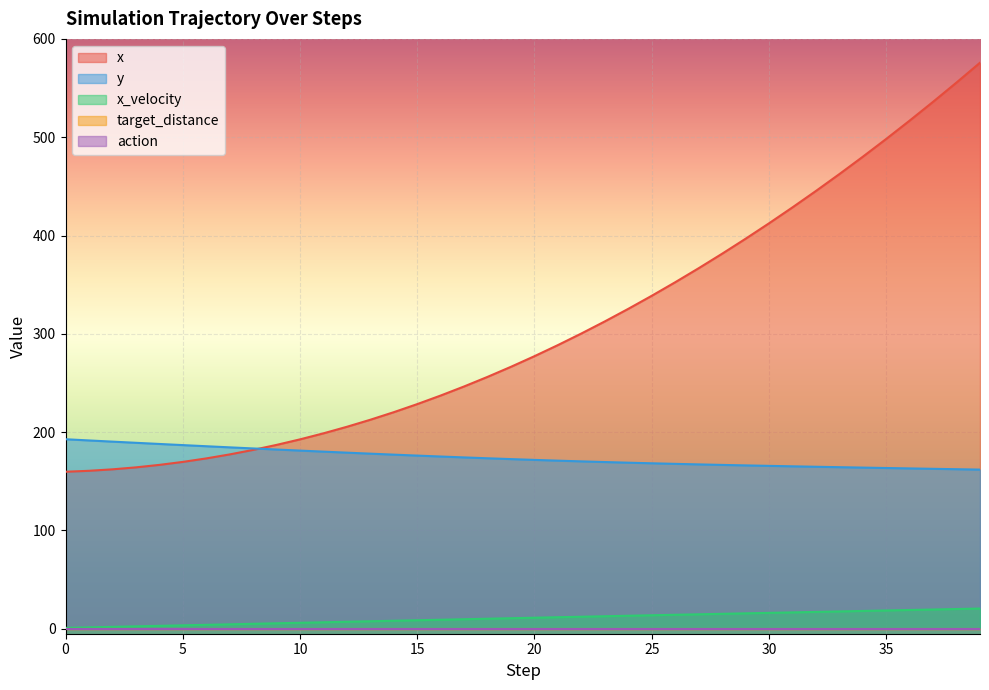

True or false: y has a value of 314.7 at 13.

False